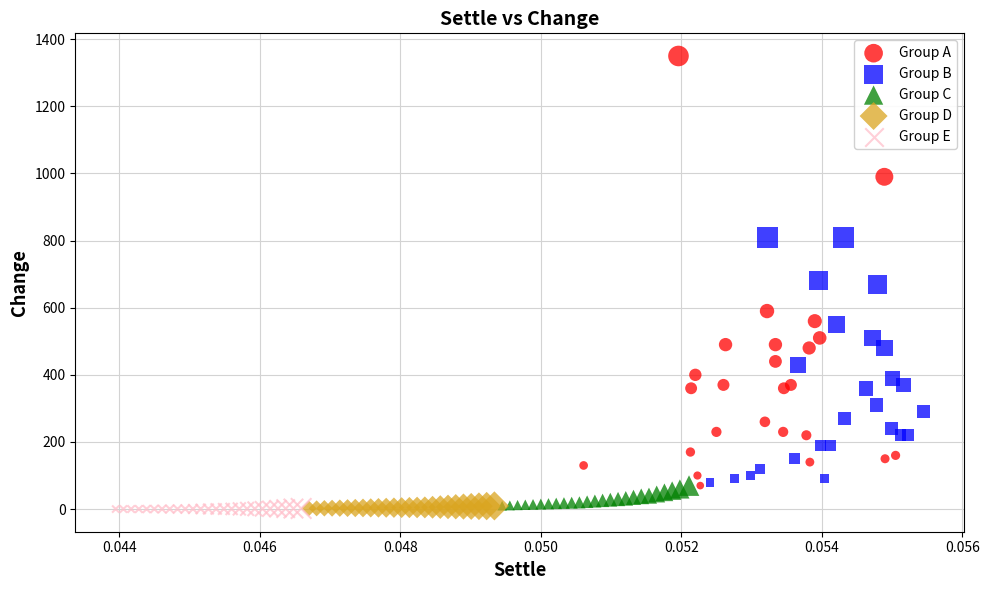

What are all the series names shown in the legend?

Group A, Group B, Group C, Group D, Group E